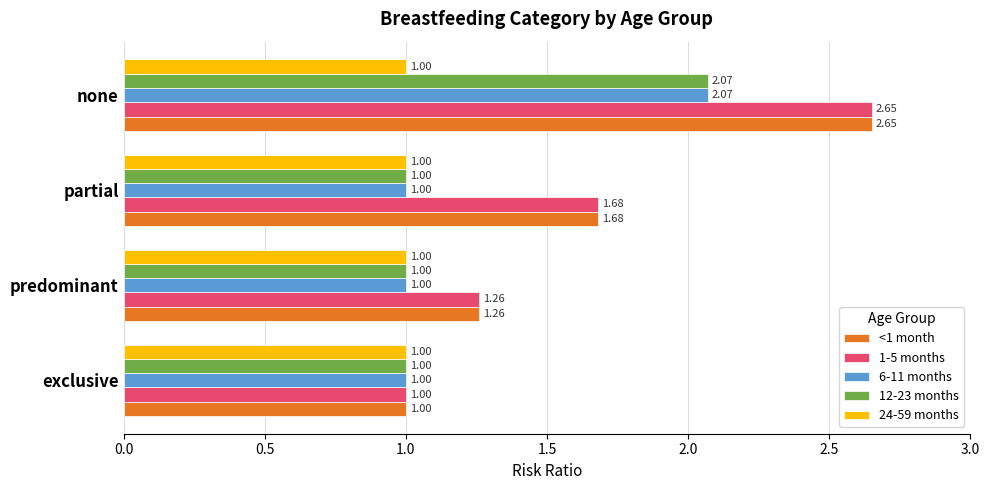

What is the total value across all series at exclusive?

5.0